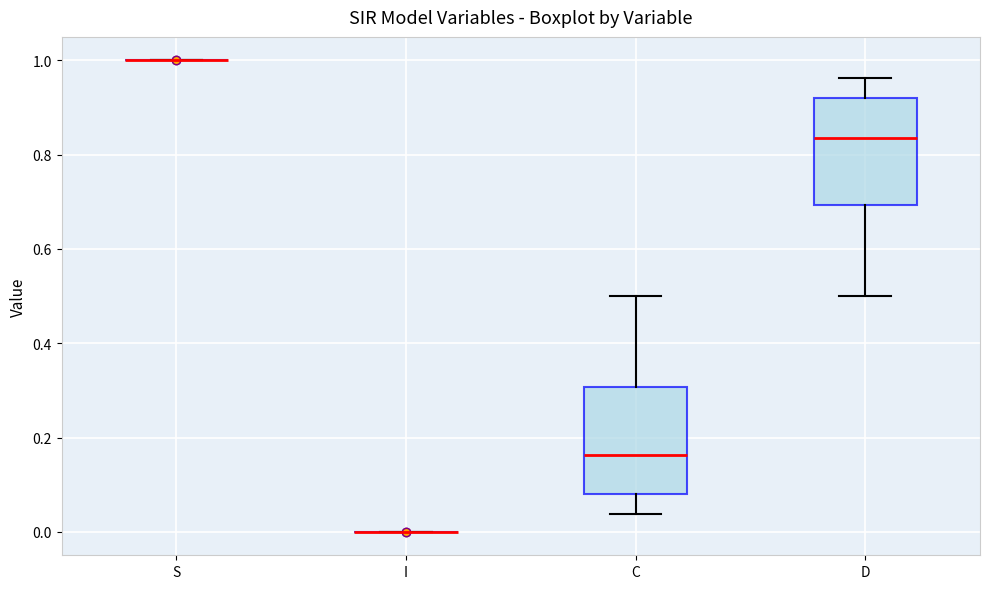

Reading left to right, transcribe this box plot: for each box, give where its median line is, the range the box spans, and where its two whiskers end, as read against the y-axis. The values are not printed on the chart, so give them approximately, as read against the axis.

S: box collapsed to a line at 1.00, whiskers 1.00 to 1.00
I: box collapsed to a line at 0.00, whiskers 0.00 to 0.00
C: median 0.16, box 0.08 to 0.30, whiskers 0.04 to 0.50
D: median 0.84, box 0.70 to 0.92, whiskers 0.50 to 0.96